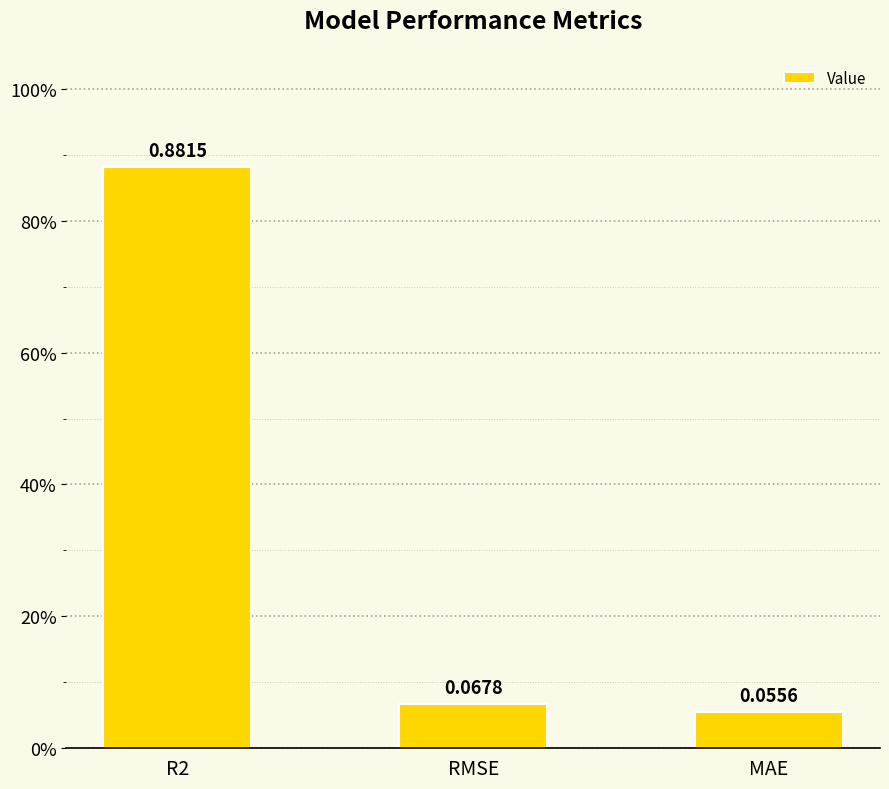

The chart shows a value of 0.0 at RMSE. True or false?

False